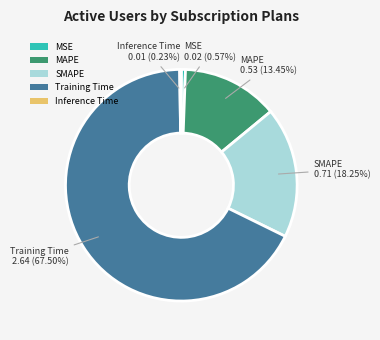

Which has a higher value, MSE or MAPE?

MAPE